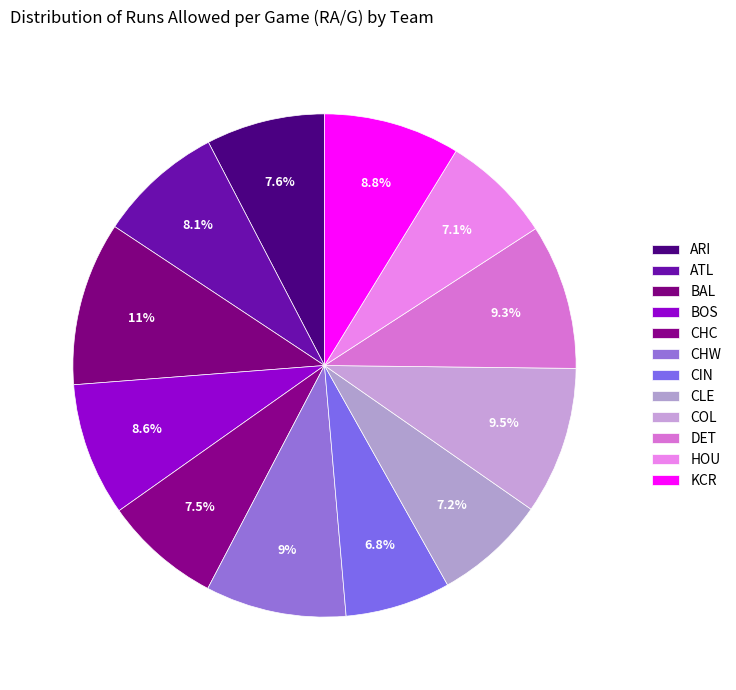

Is it true that CHC is 8% of the pie?

True